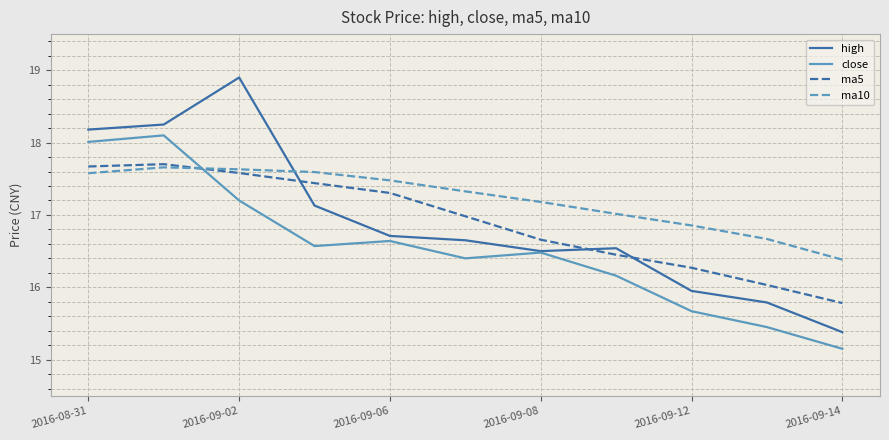

Which series has the widest spread of values?

high